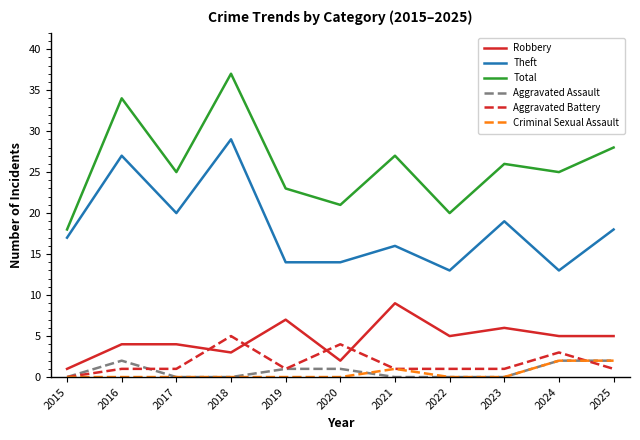

Where is Theft nearest to the value 21?

2017